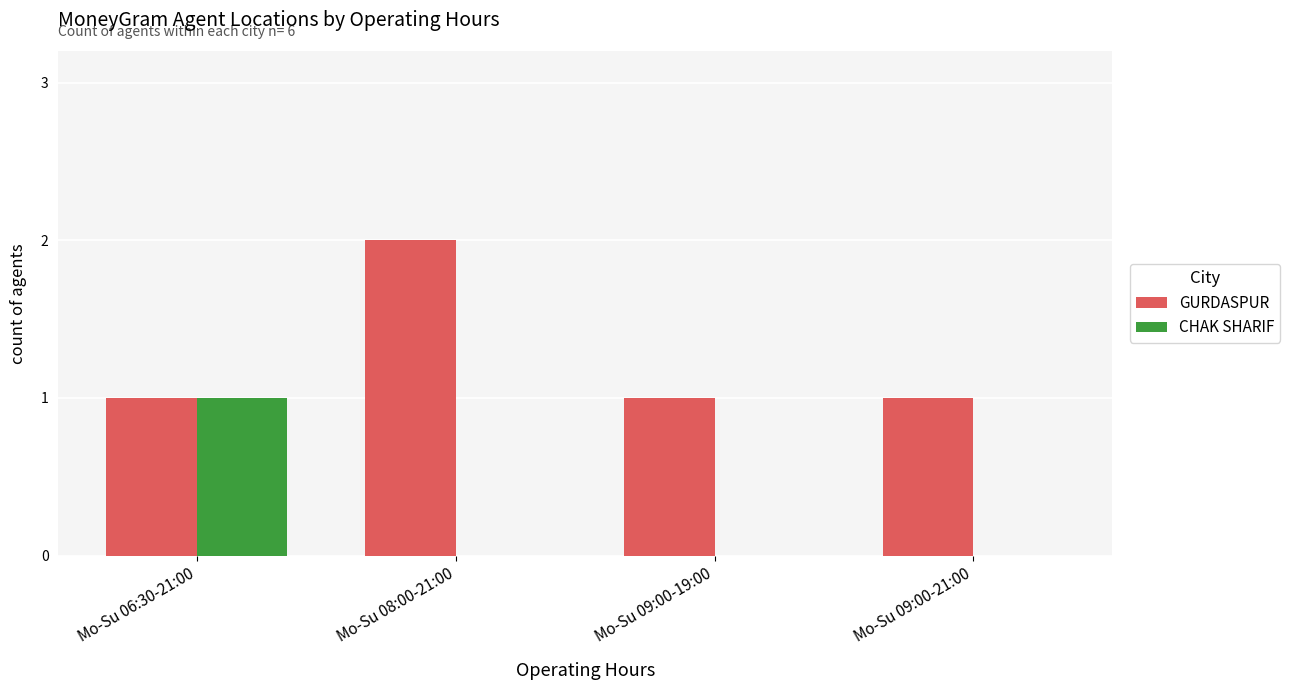

How many GURDASPUR values are between 1 and 2?

4